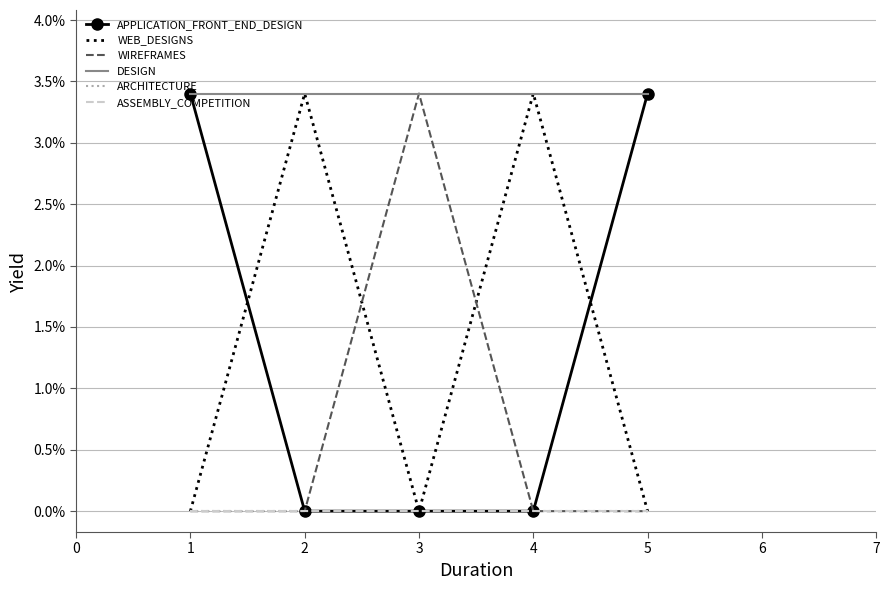

True or false: ARCHITECTURE and ASSEMBLY_COMPETITION intersect in this chart.

False